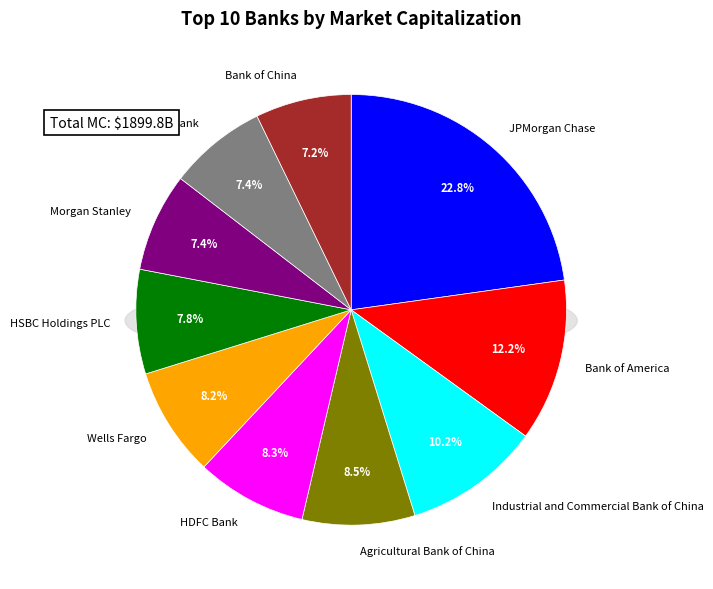

True or false: Wells Fargo accounts for 1% of the total.

False